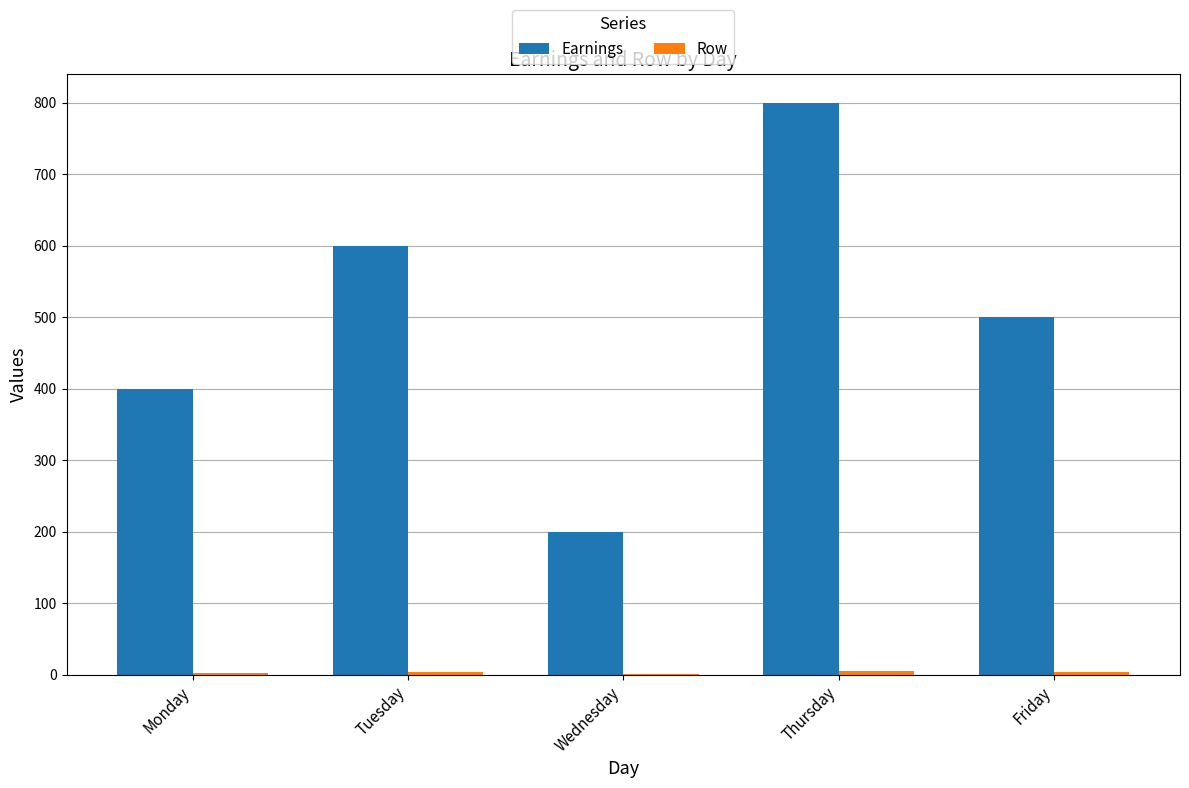

Which series has the largest total across all categories?

Earnings